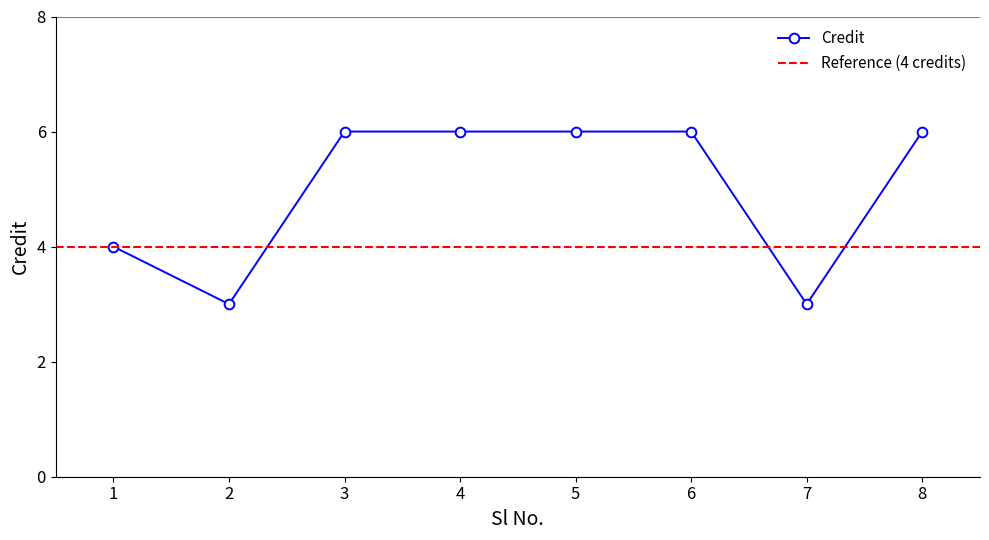

What is the value of the 5th point from the left?

6